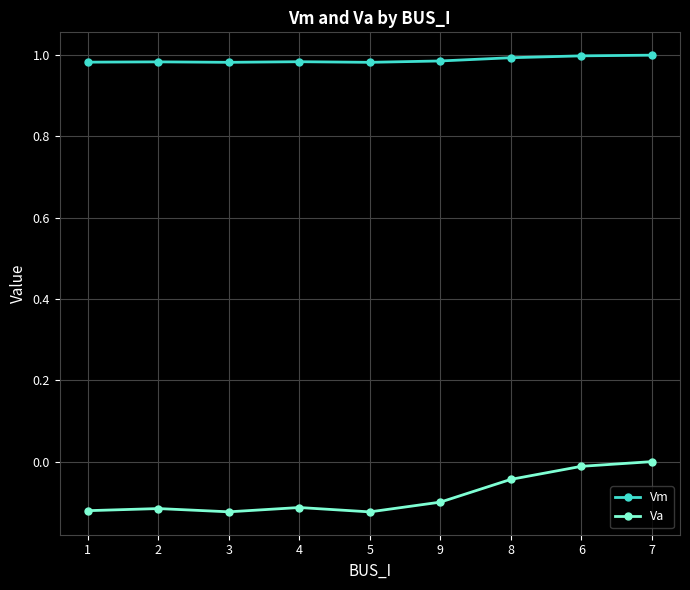

What is the sum of all Vm values?

8.9